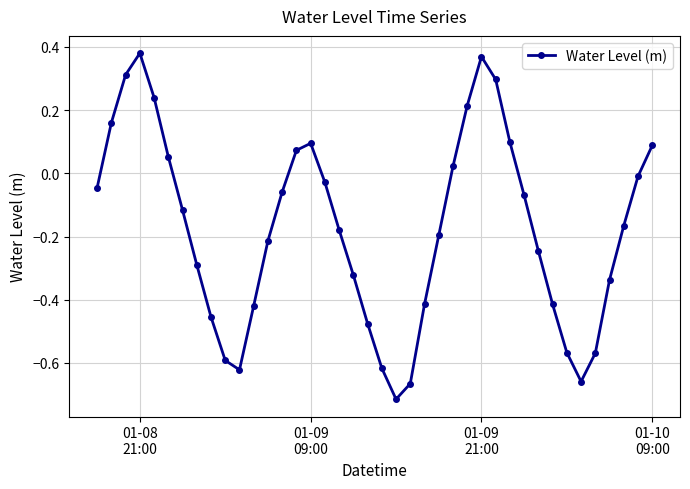

What is the sum of all values?

-7.1